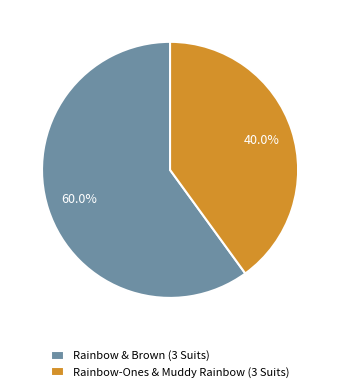

To the nearest percent, what is the difference between the largest and smallest slice percentages?

20%